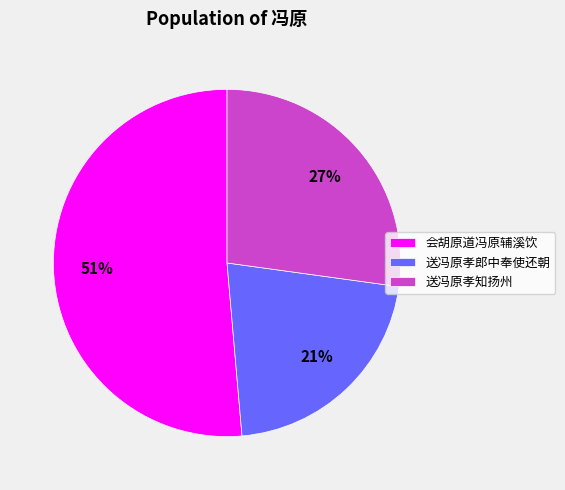

What is the smallest slice in the pie chart?

送冯原孝郎中奉使还朝